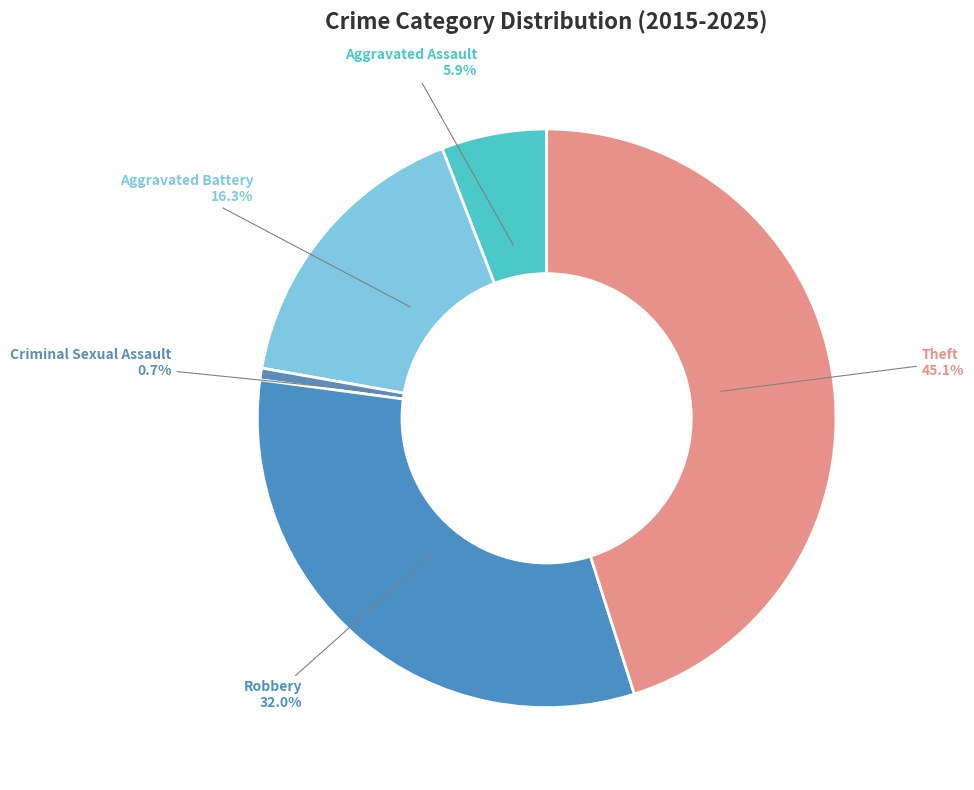

What is the ratio of the value at Theft to the value at Robbery?

1.4